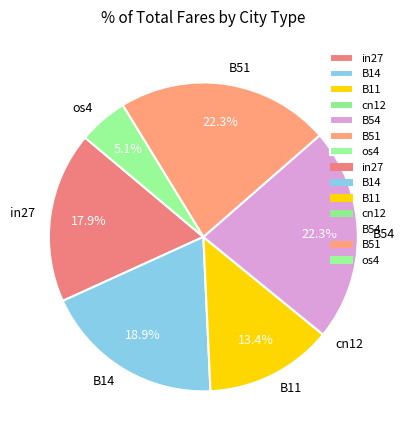

To the nearest percent, what is the average slice percentage?

14%